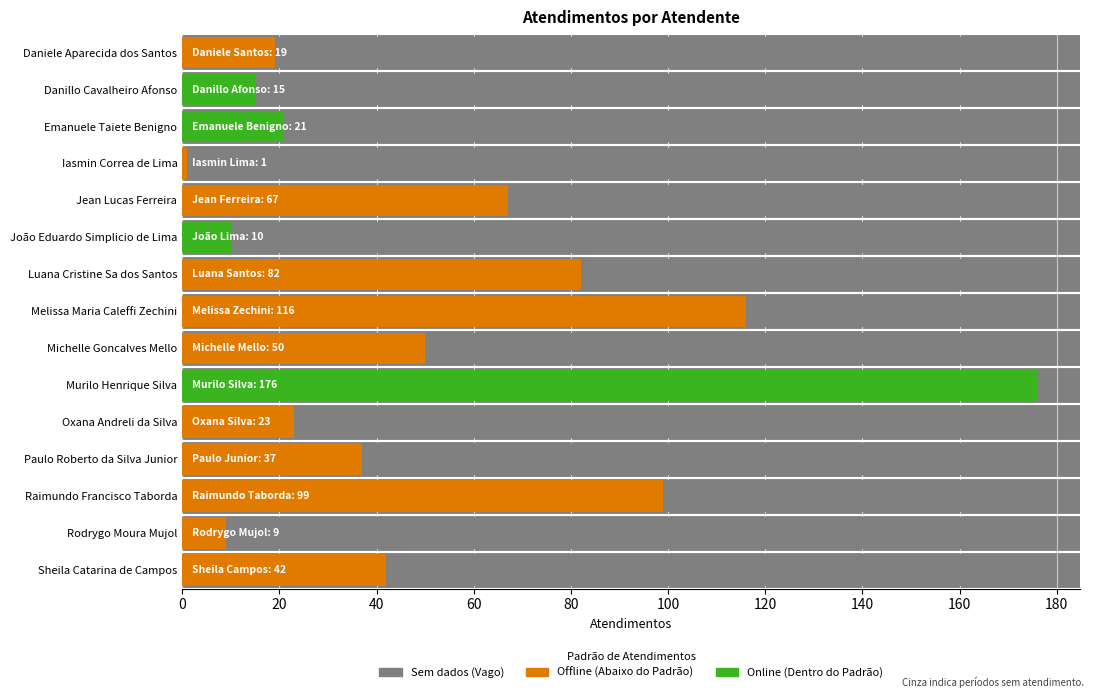

Is it true that the value at Oxana Andreli da Silva is 23?

True